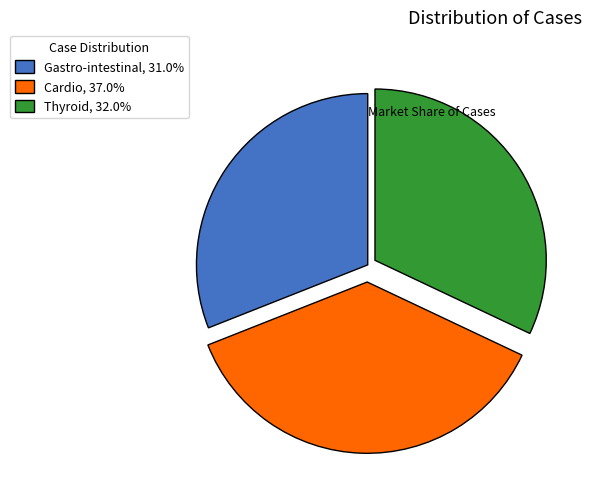

How many segments does this pie chart have?

3